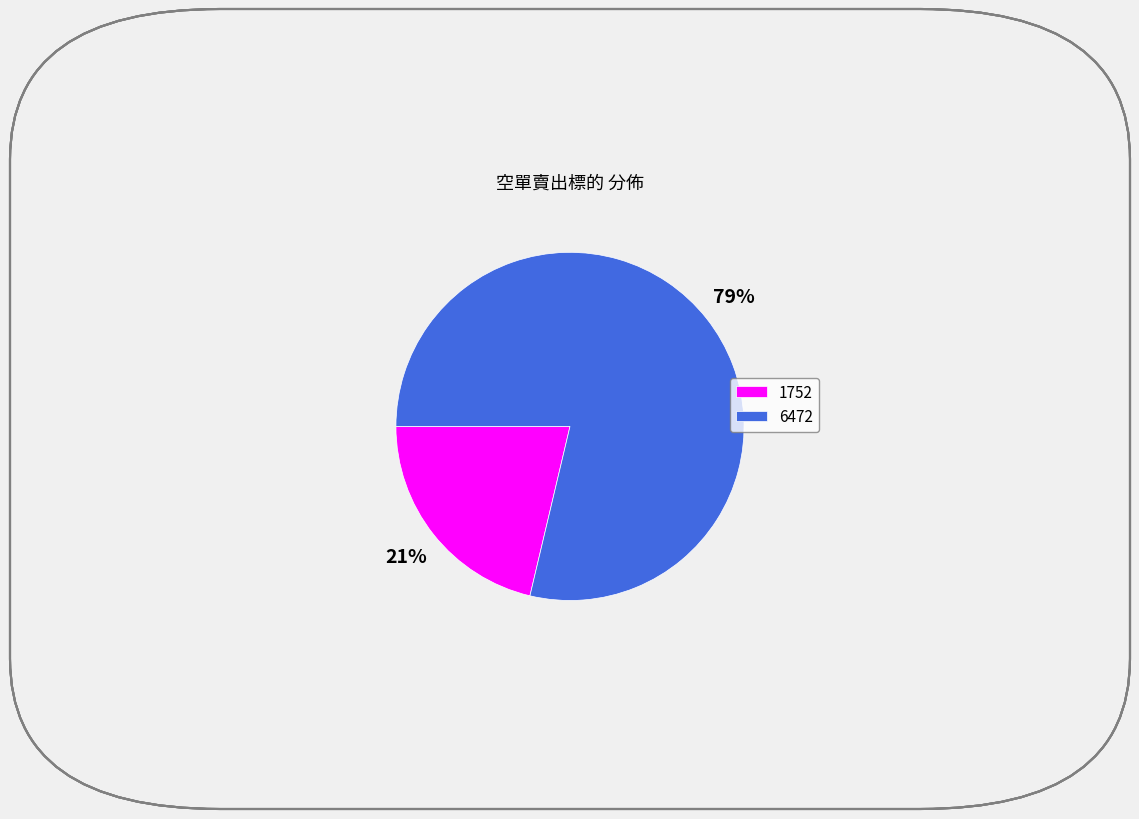

Combined, do 6472 and 1752 account for over 50%?

Yes